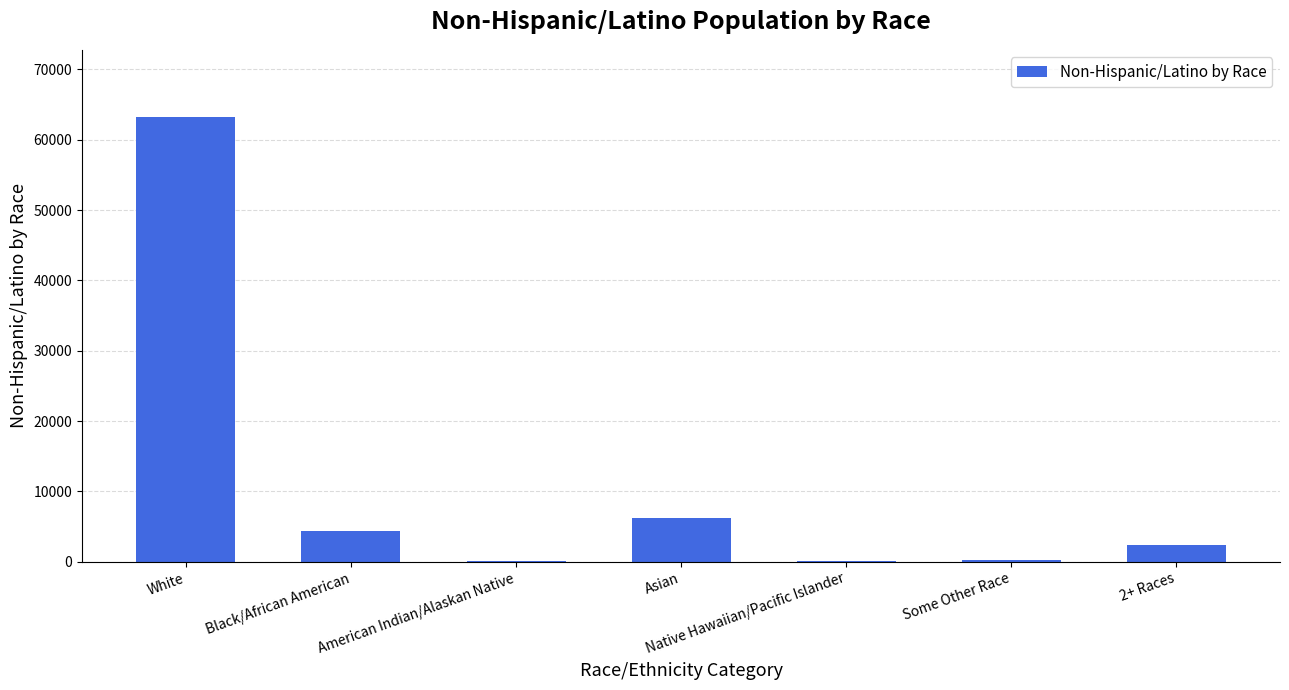

Where is the data nearest to the value 31668?

Asian